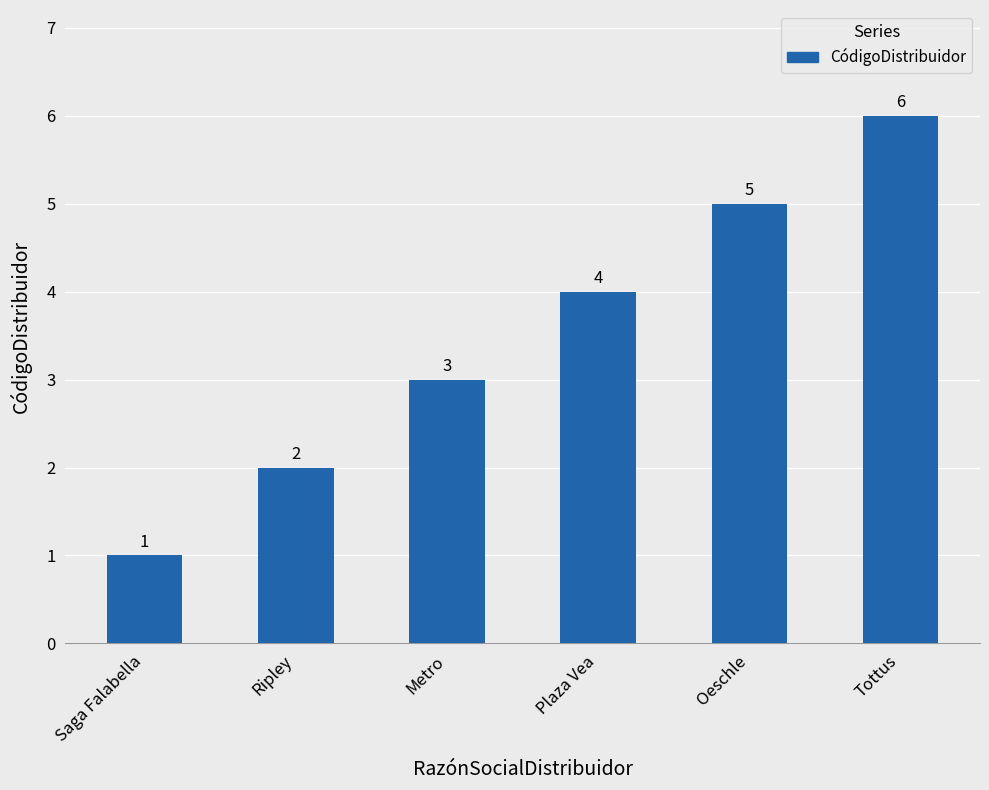

How many data points are less than 4?

3